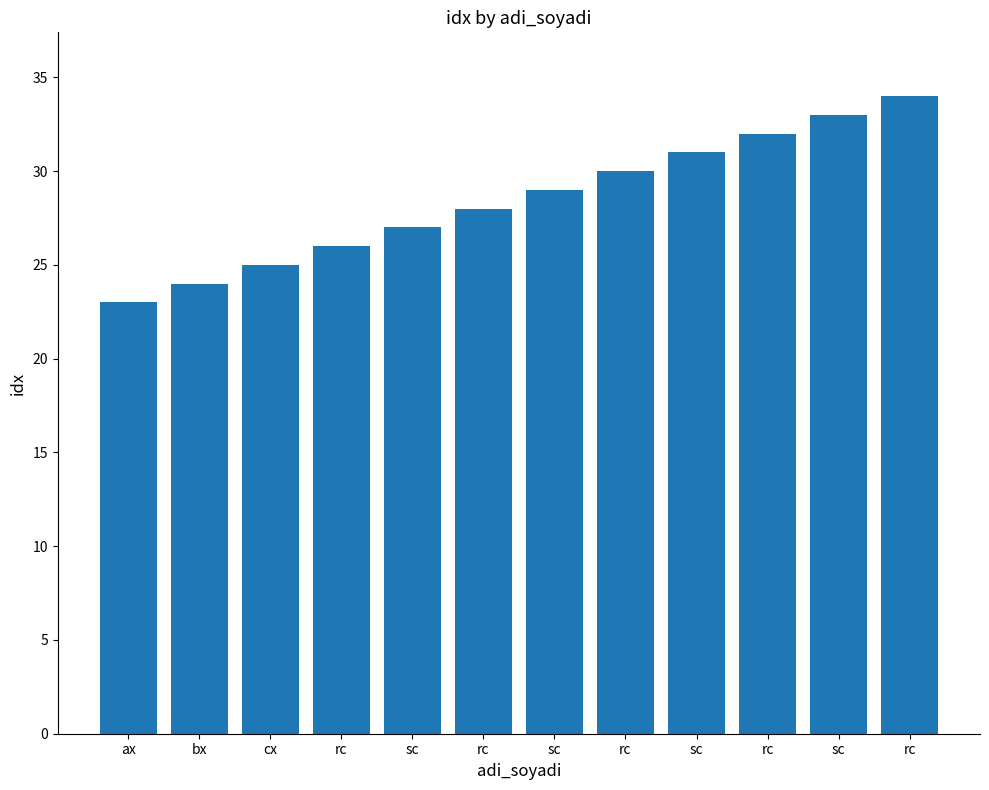

List the labels in order of value, smallest first.

ax, bx, cx, rc, sc, rc, sc, rc, sc, rc, sc, rc